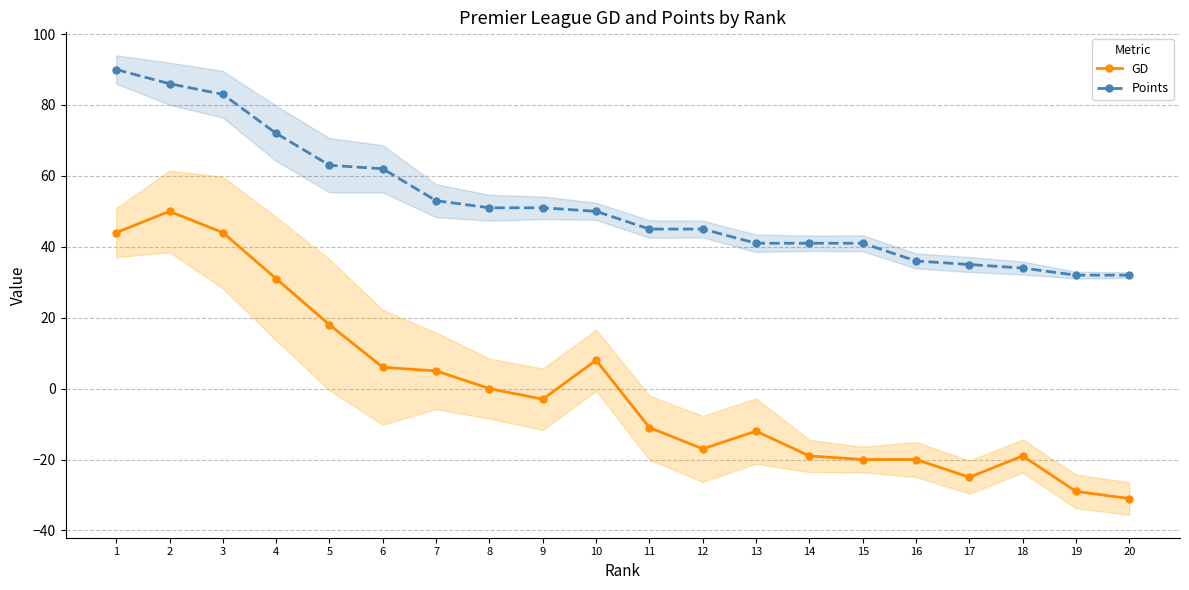

True or false: GD has a value of 50 at 2.

True